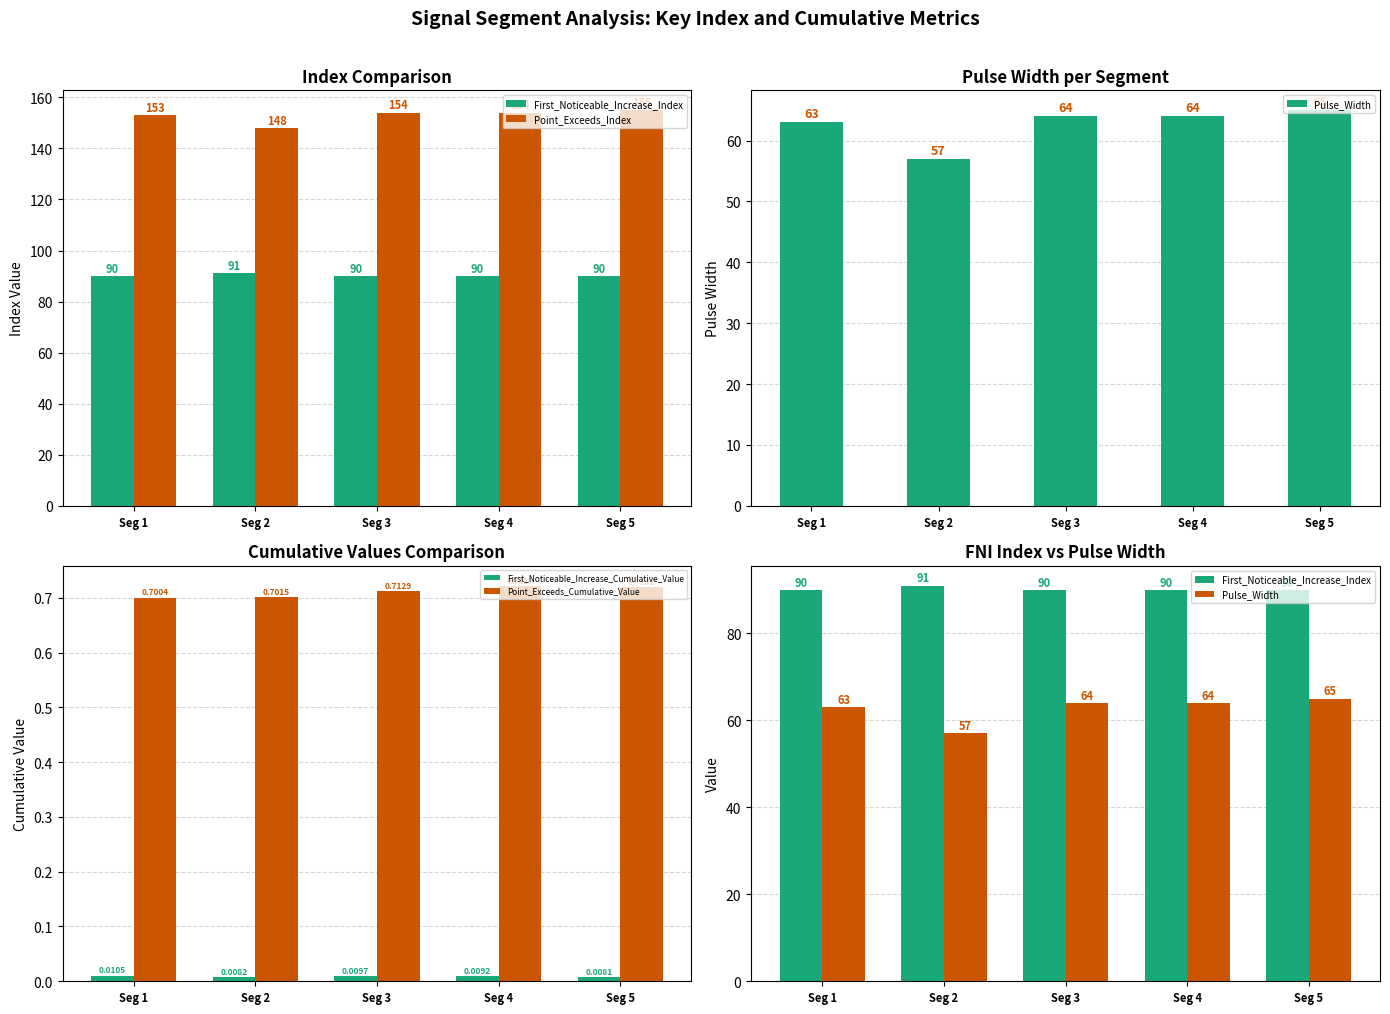

How many groups of bars are there?

5